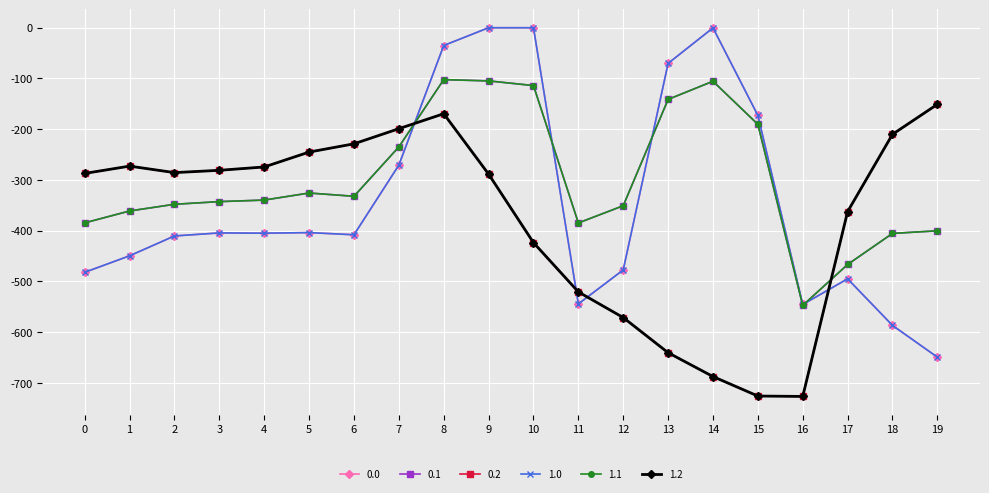

After their last crossing, which series has the higher values: 0.2 or 0.0?

0.2